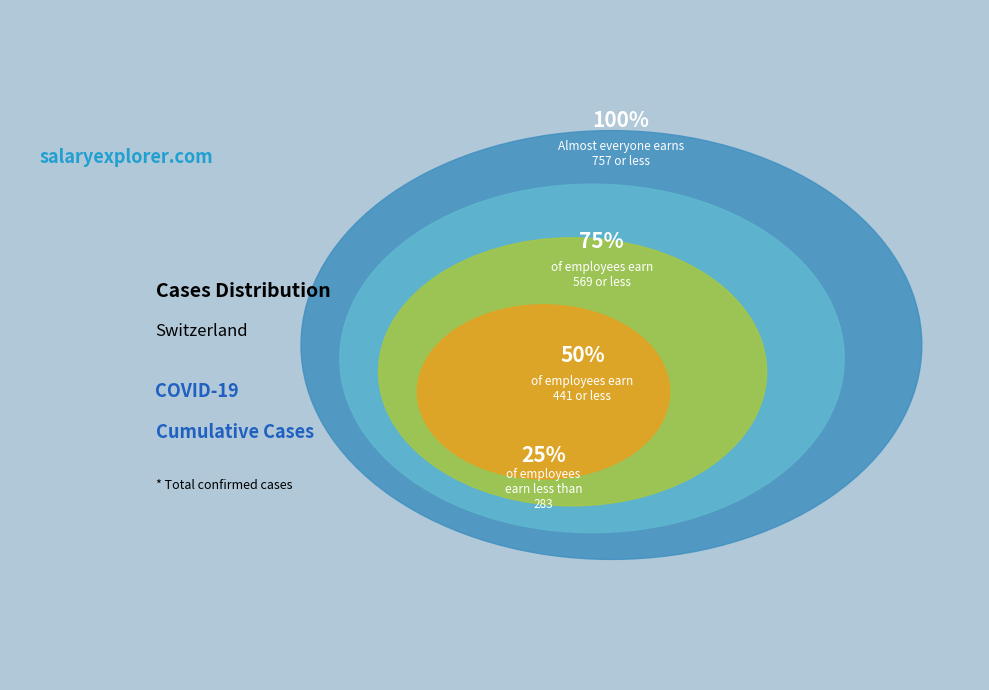

Is there any slice that represents more than half of the pie?

No